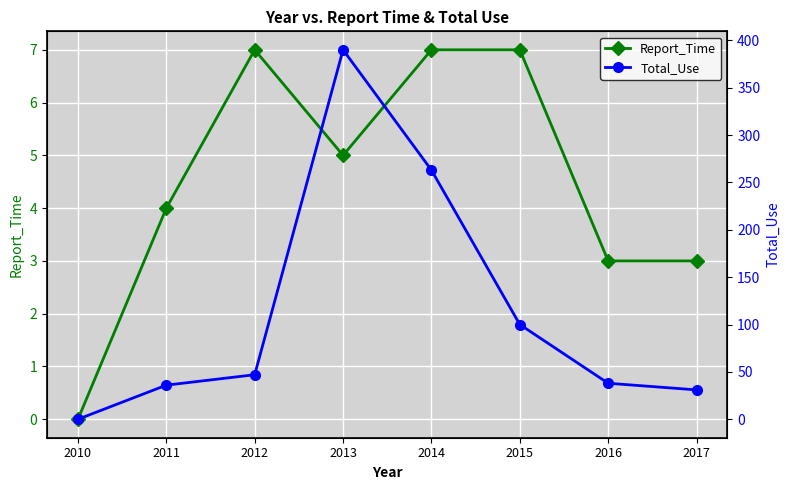

Where does the Total_Use series first go above 47?

2013